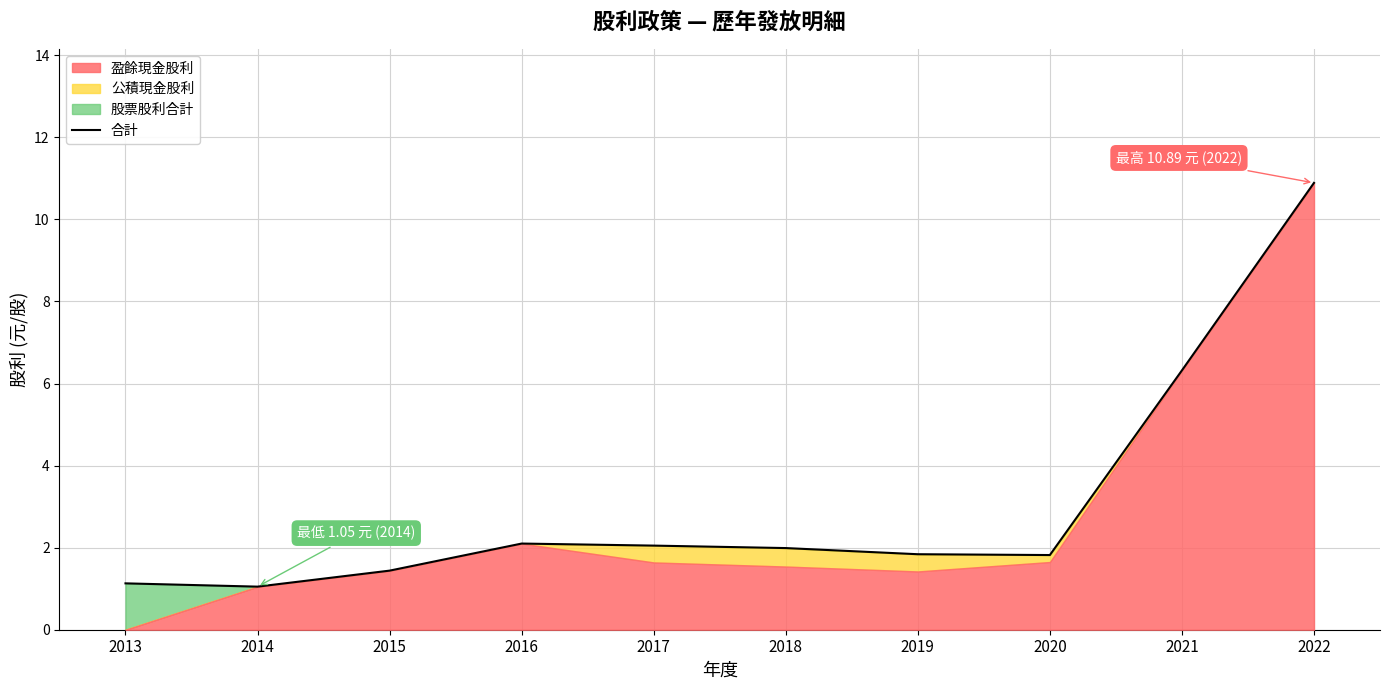

Which has a higher value, 2020 or 2016?

2016